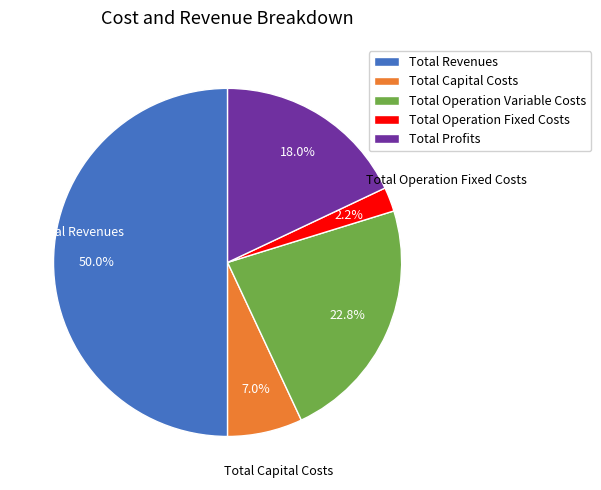

How many segments does this pie chart have?

5